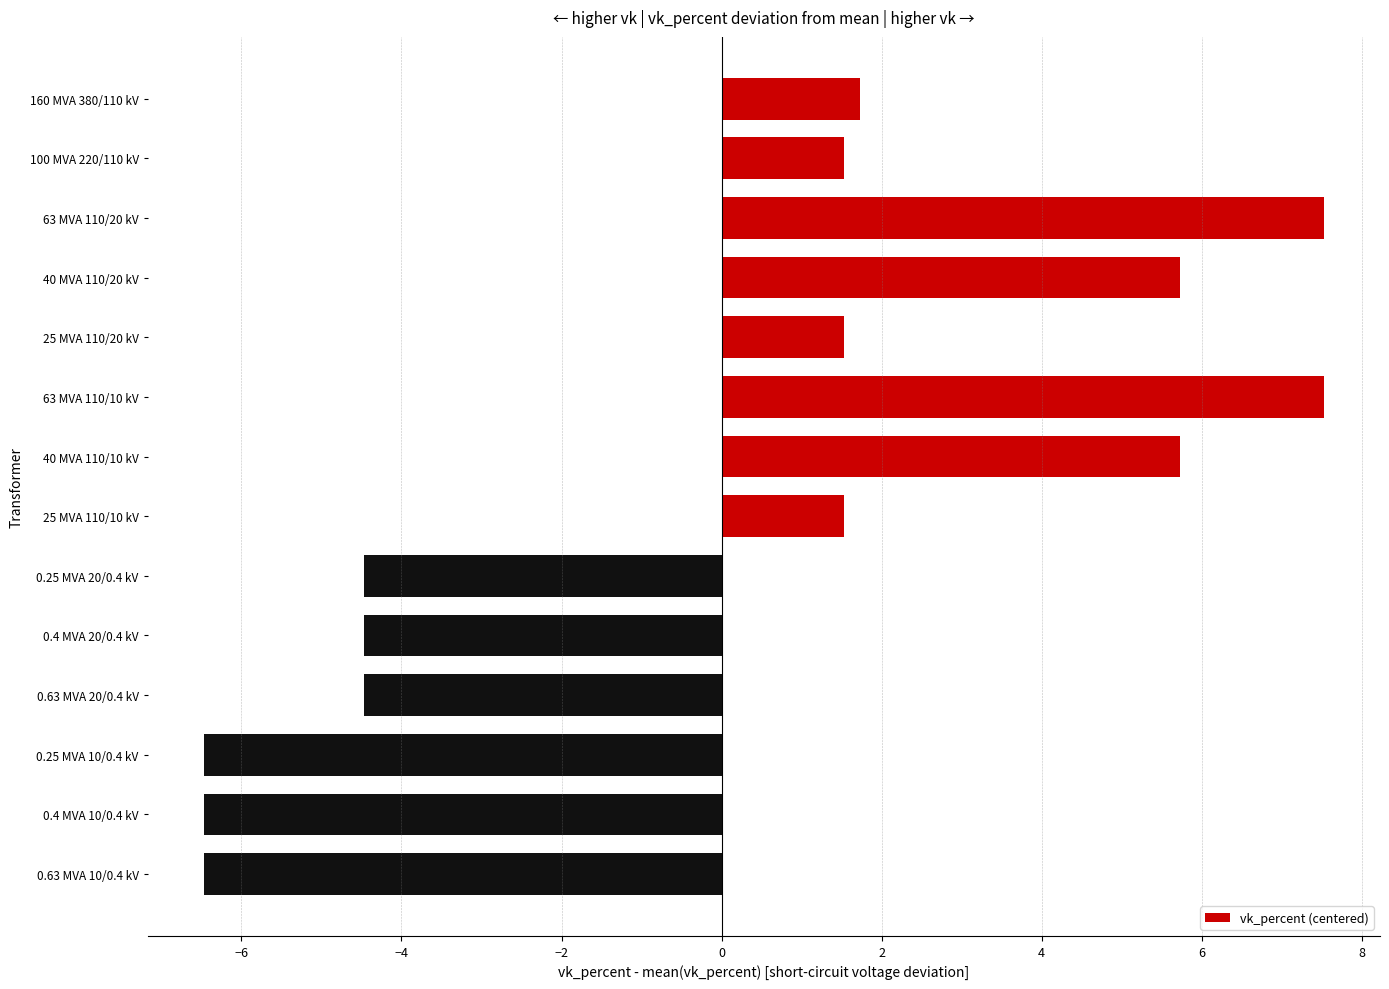

What is the greatest value displayed?

7.5